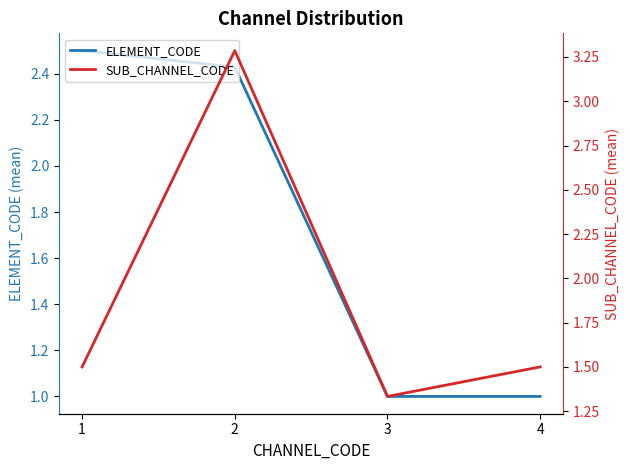

List the series in order of their peak value, lowest first.

ELEMENT_CODE, SUB_CHANNEL_CODE